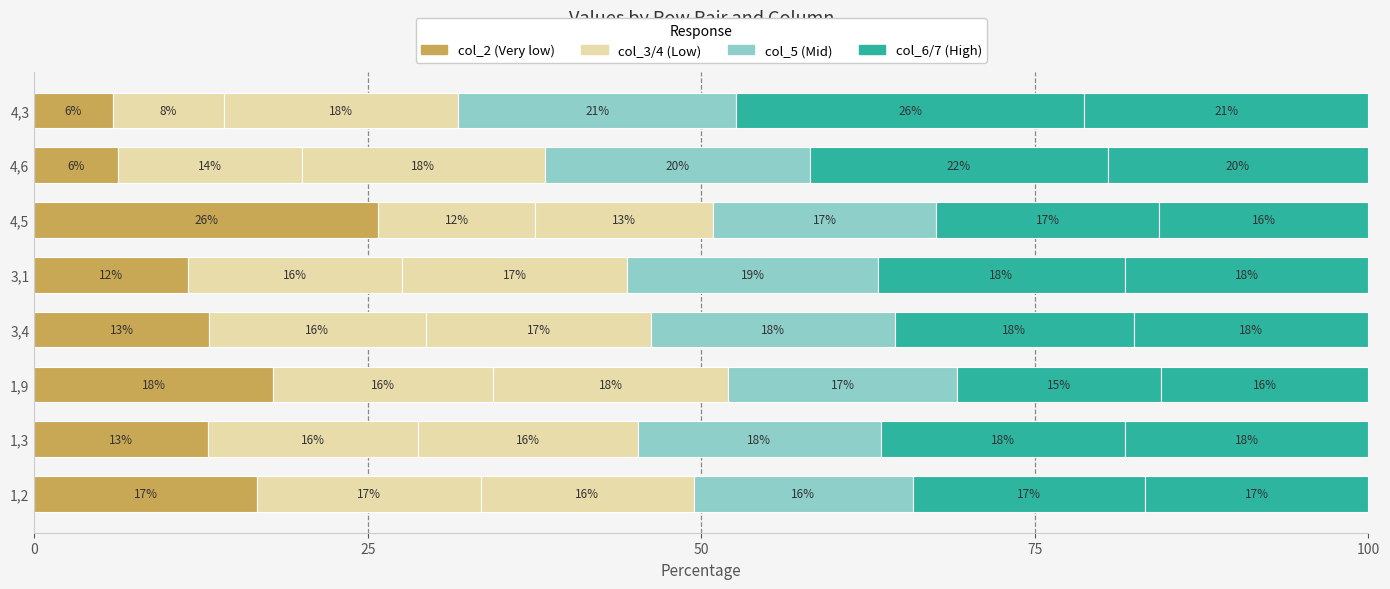

Count the number of data series in this chart.

6